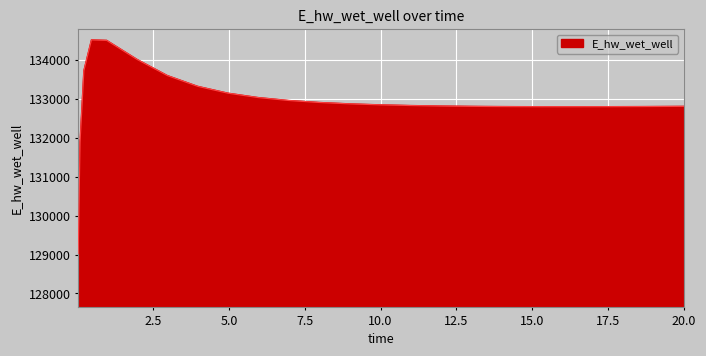

What is the difference between the maximum and minimum values?

5489.4